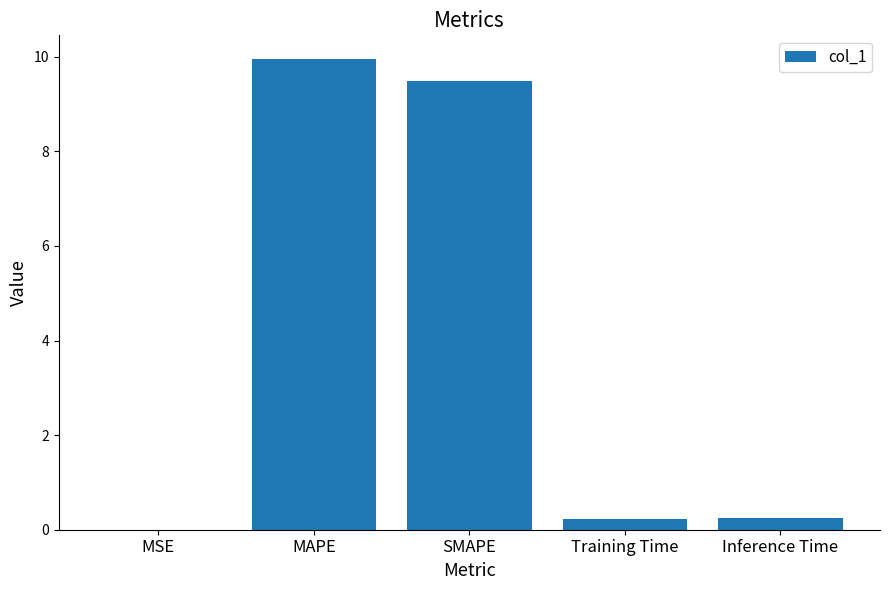

What is the greatest value displayed?

10.0